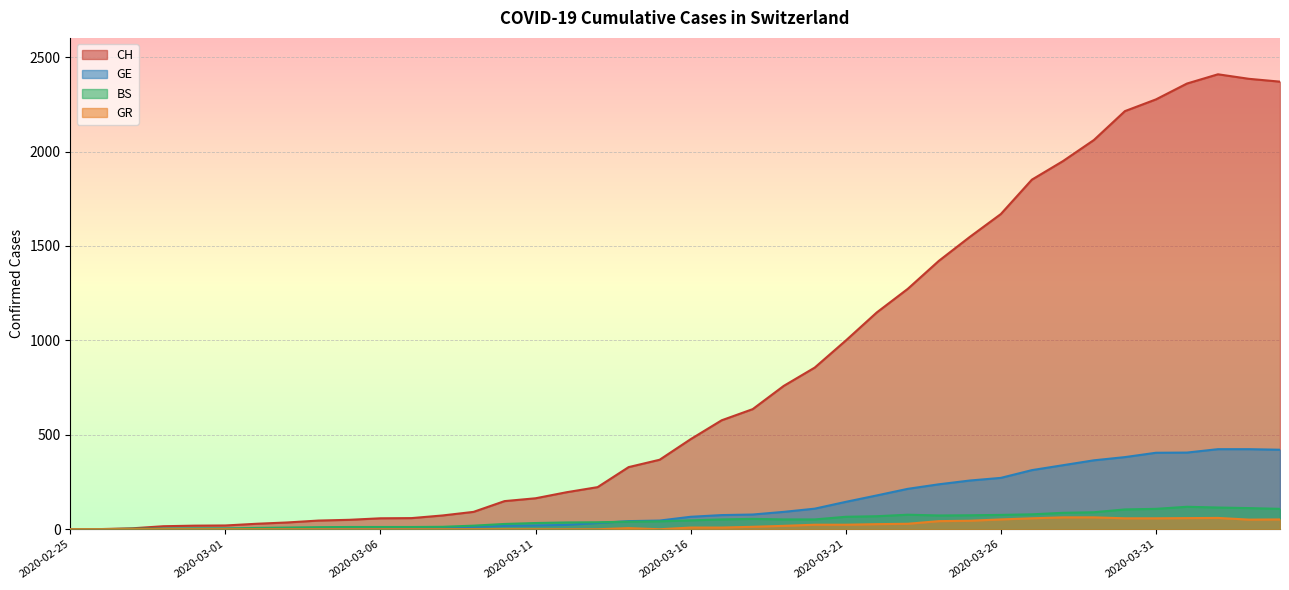

True or false: CH and GE intersect in this chart.

False